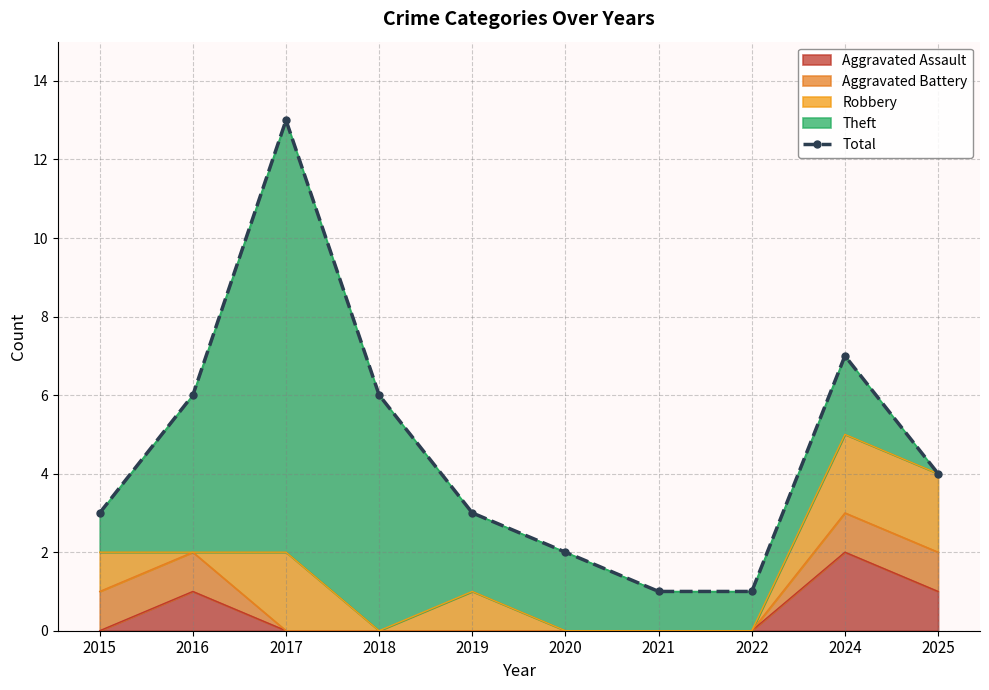

What is the difference between the maximum and minimum values?

12